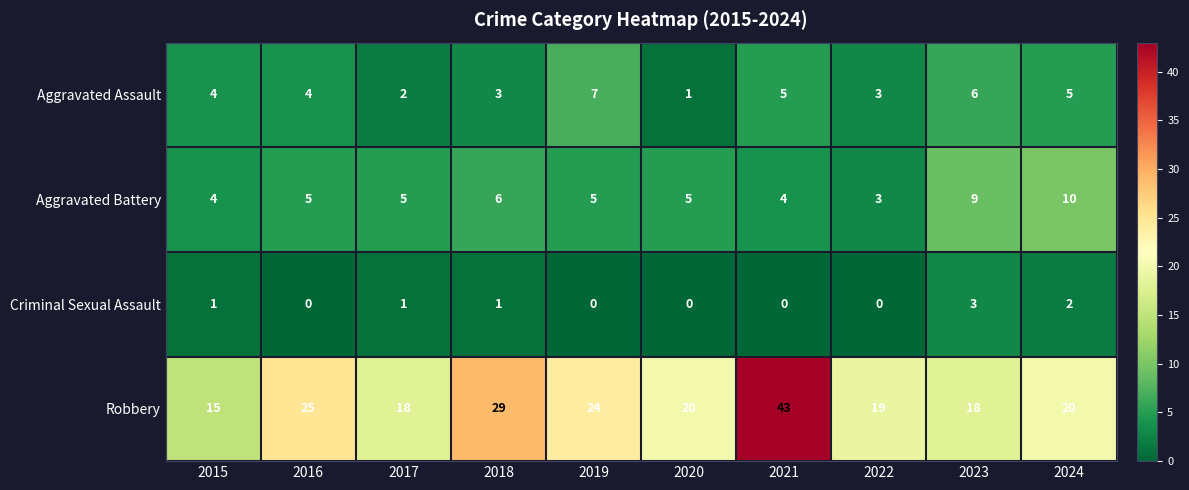

What is the approximate value of Aggravated Battery at 2017?

5